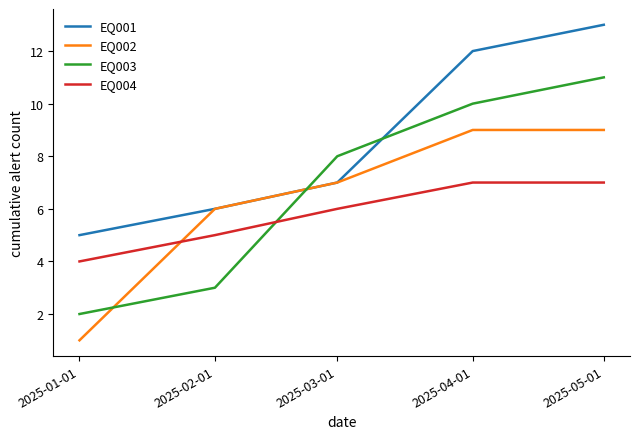

Where is EQ004 nearest to the value 5?

2025-02-01